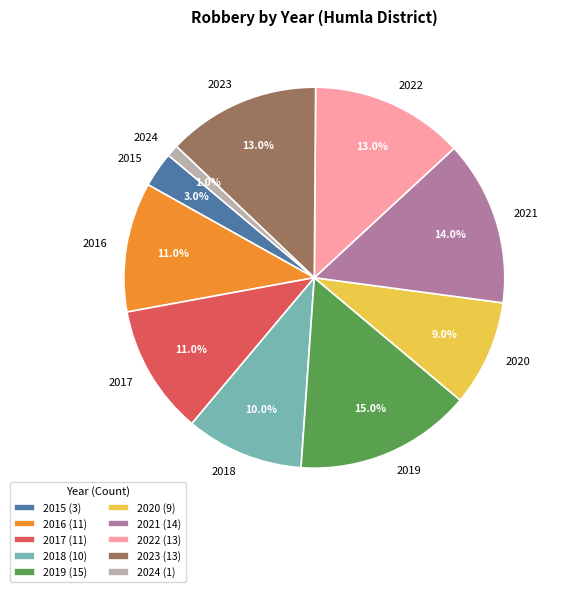

Approximately how many times larger is the value at 2018 compared to 2023?

0.8